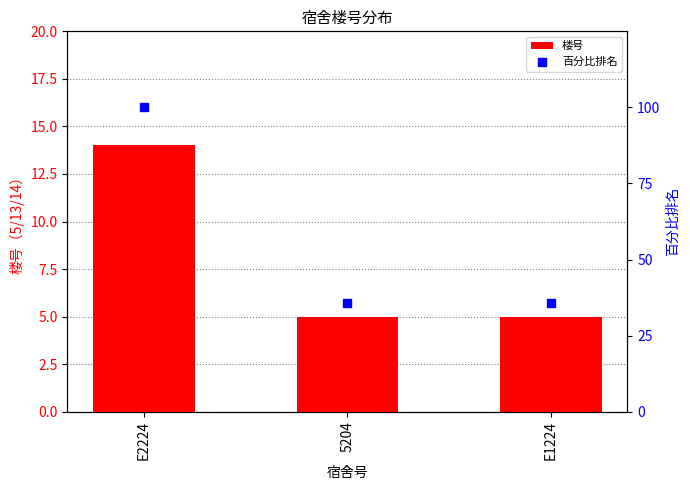

At how many categories does at least one series exceed 16?

3